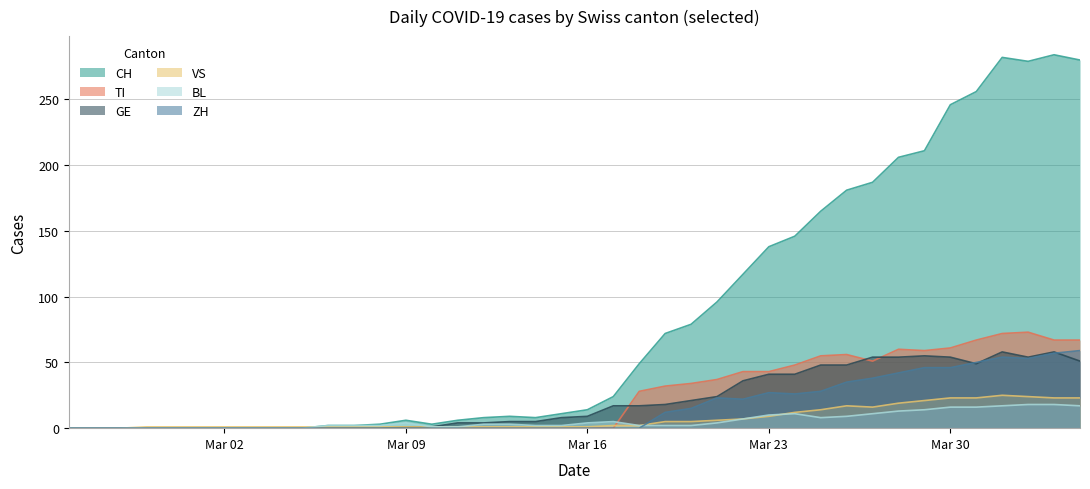

How many lines are shown in the chart?

6